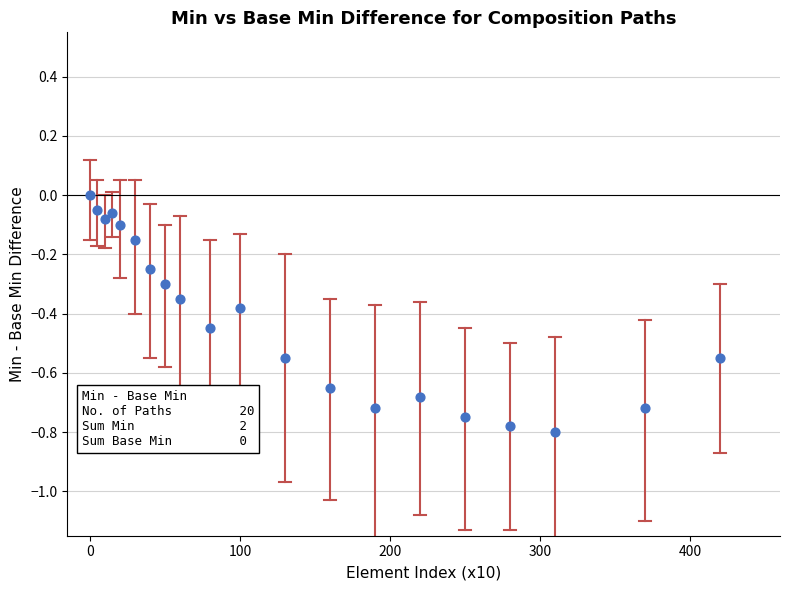

What is the range of Y values (max minus min)?

0.8